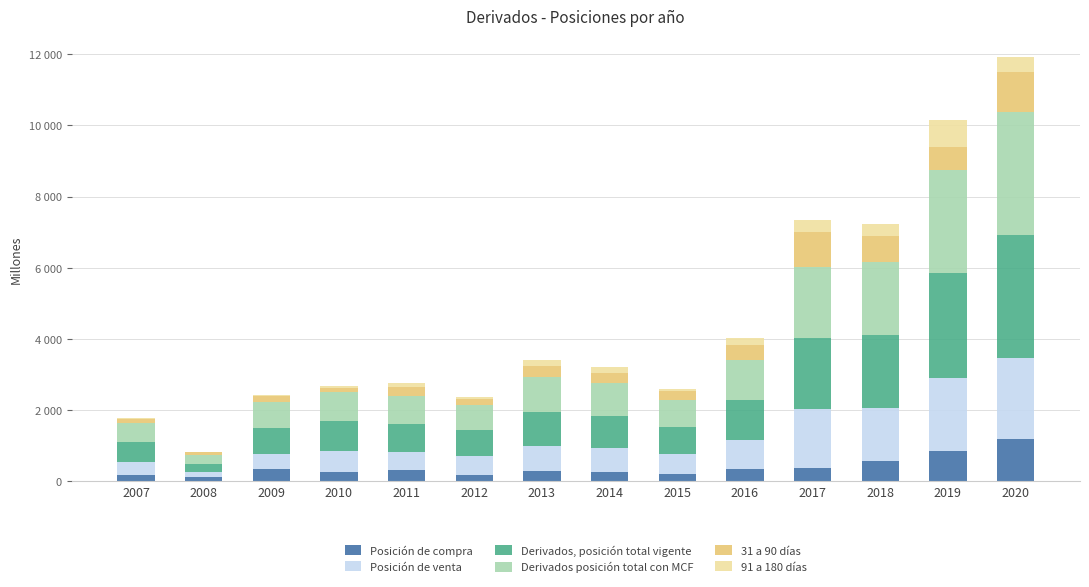

What is the sum of the Derivados posición total con MCF values at 2019 and 2016?

4038